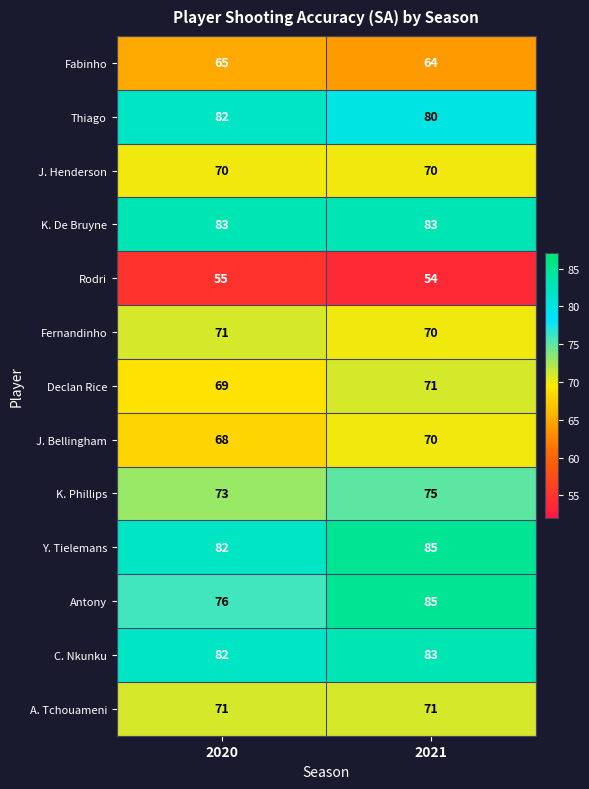

Which series has the largest range (max minus min)?

Antony